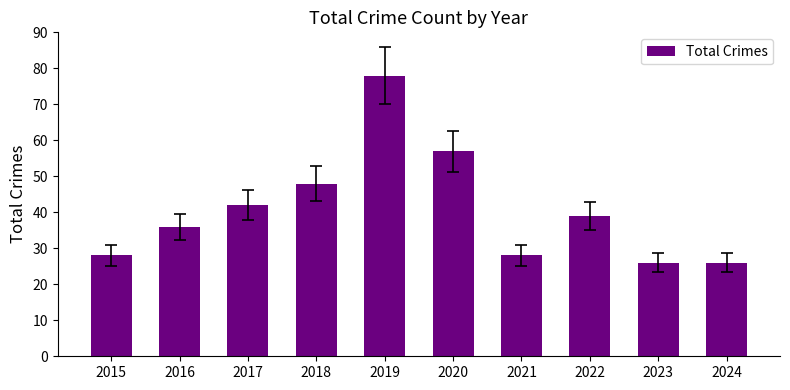

What is the ratio of the value at 2019 to the value at 2022?

2.0